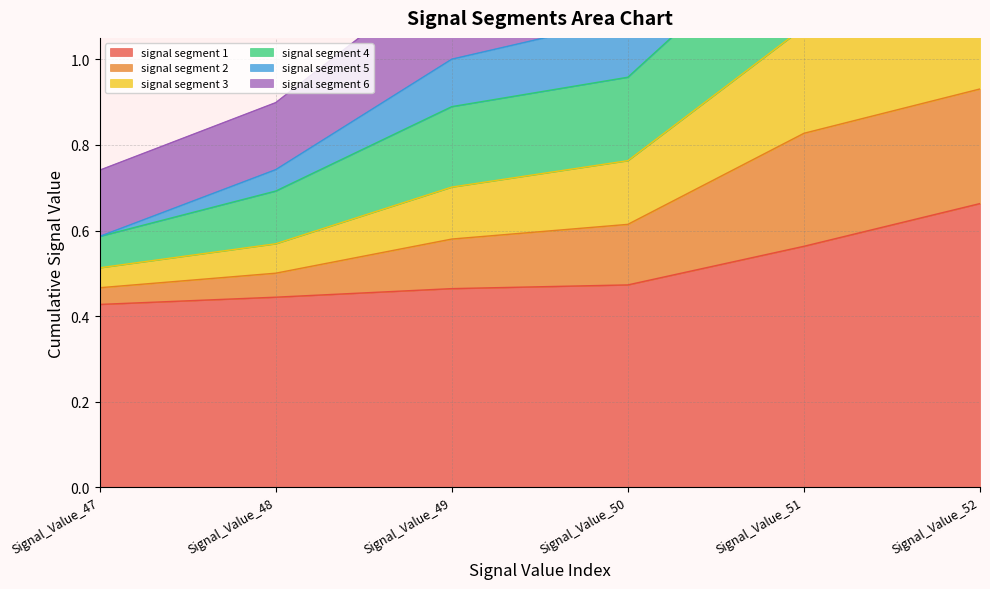

Is it true that signal segment 1 equals 1.2 at Signal_Value_52?

False